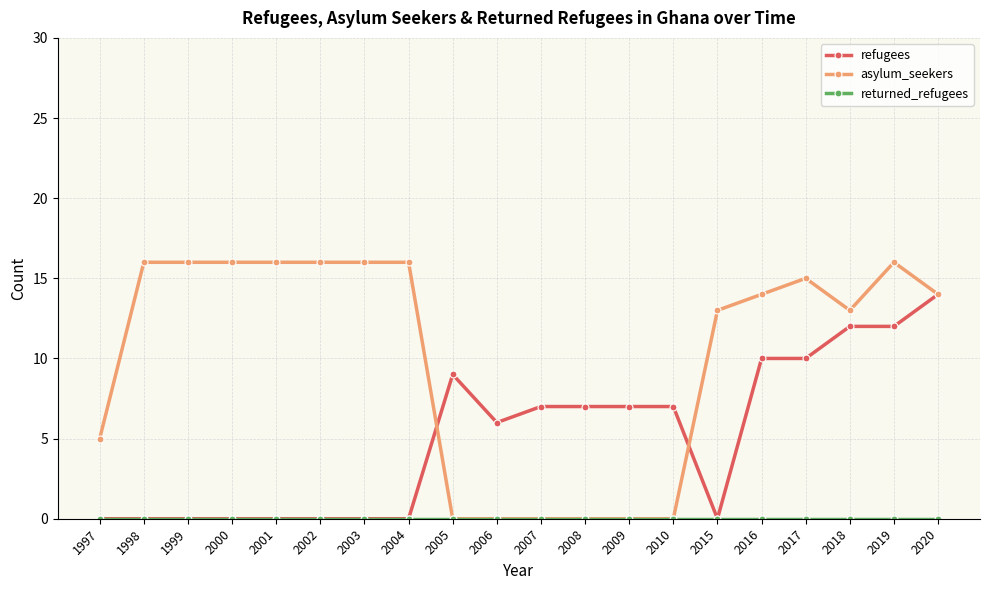

At which label is asylum_seekers closest to 8?

1997